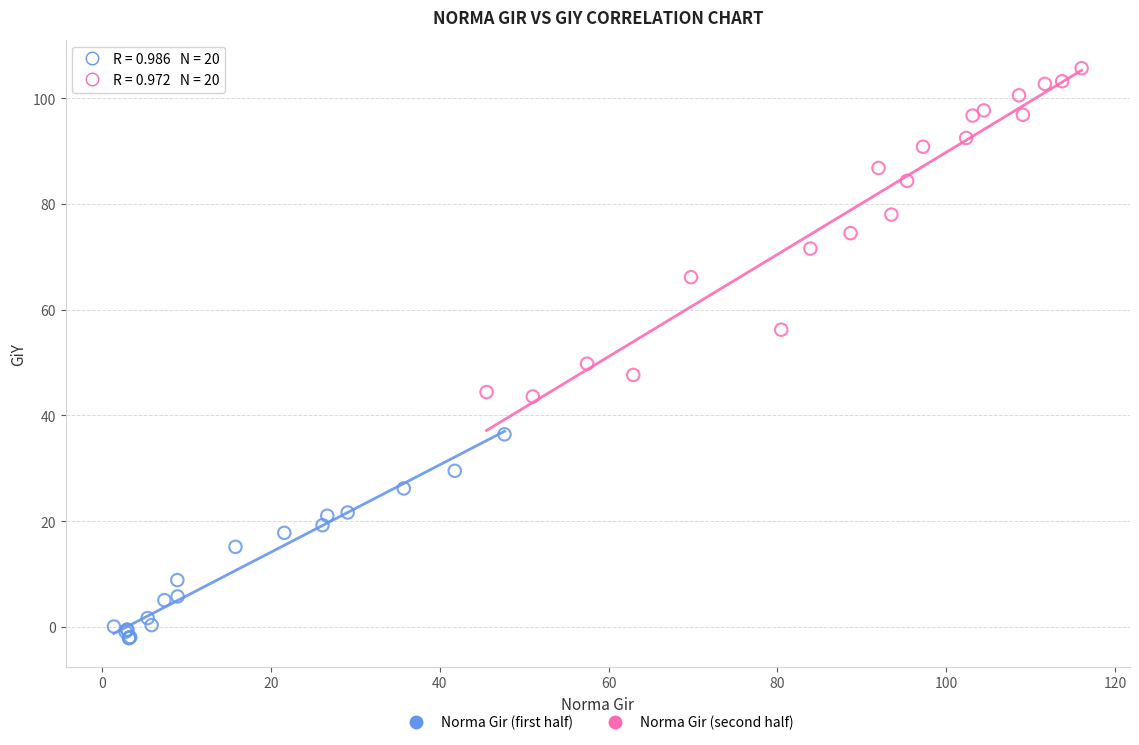

Which series has the largest Y range (max minus min)?

Norma Gir (second half)